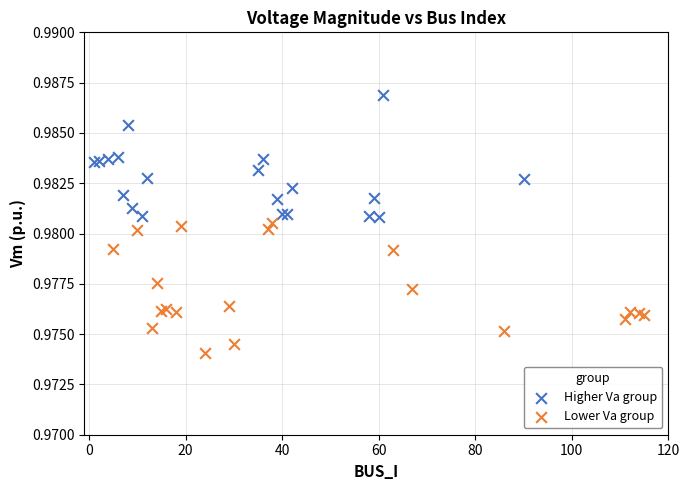

What are all the series names shown in the legend?

Higher Va group, Lower Va group